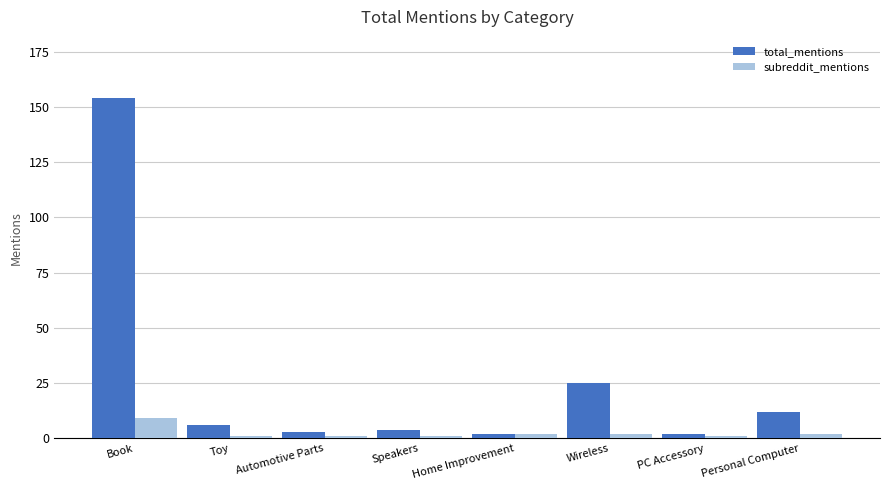

Count the subreddit_mentions values in the range 1 to 2.

7